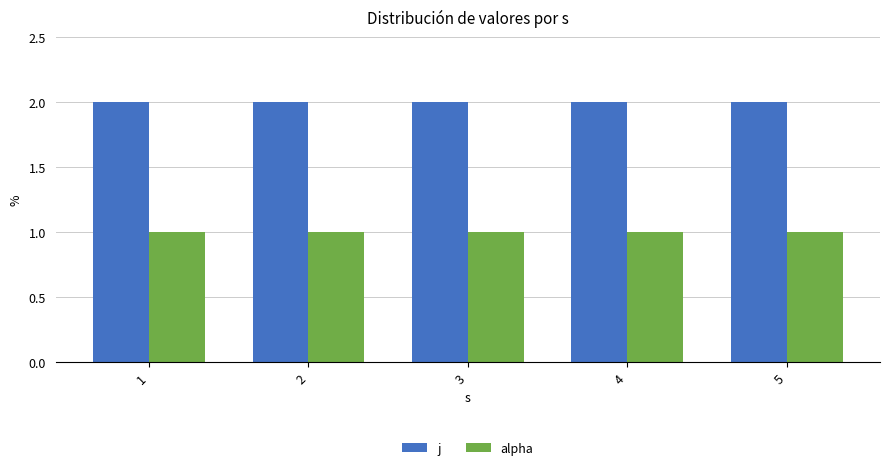

Which series has the largest total across all categories?

j